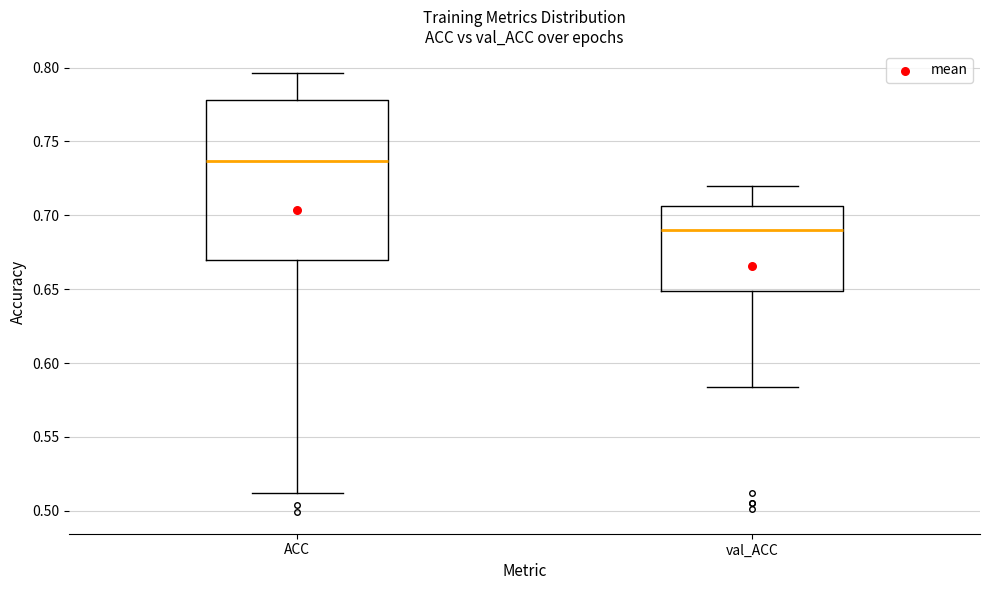

Which box is the tallest, from its lower edge to its upper edge?

ACC